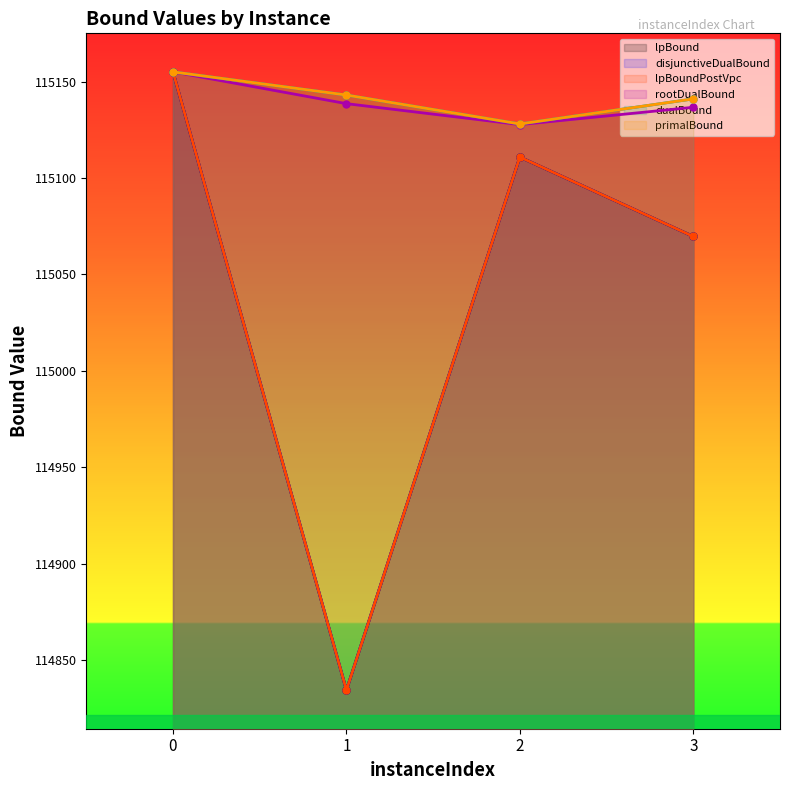

True or false: disjunctiveDualBound and primalBound cross at least once.

False